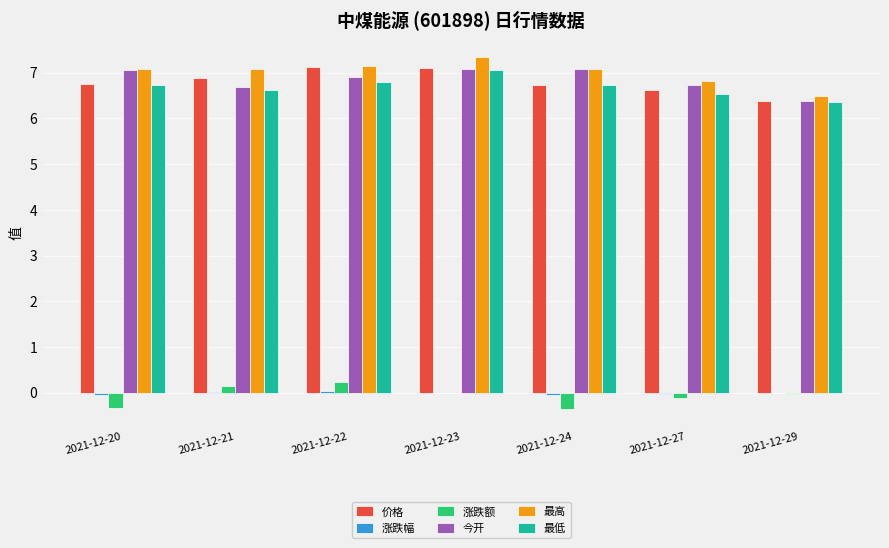

Which series has the largest range (max minus min)?

最高